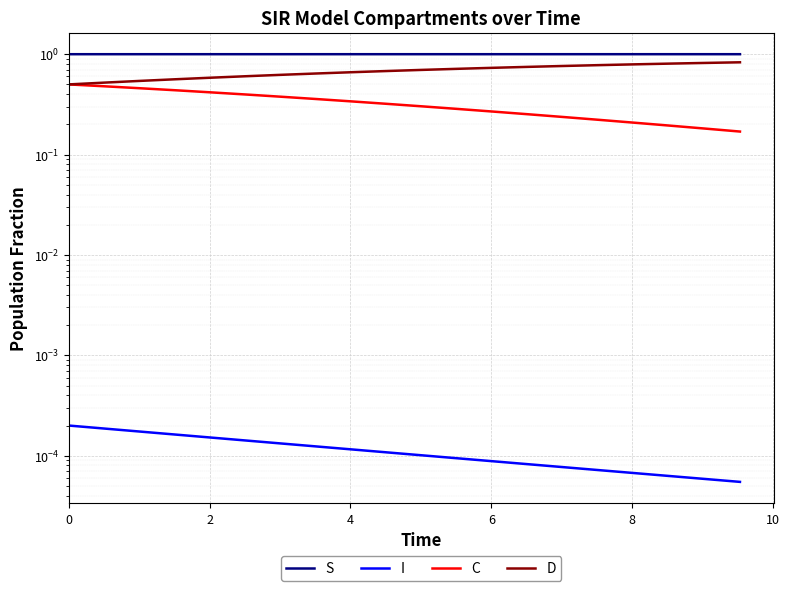

What are all the series names shown in the legend?

S, I, C, D